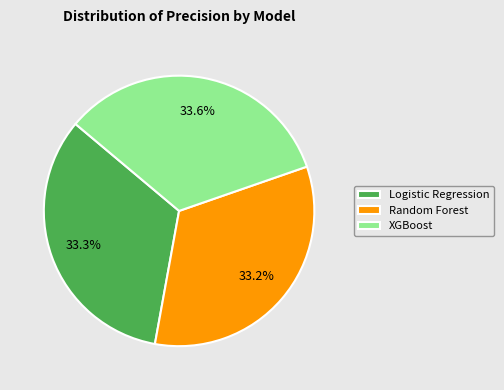

How many slices are in this pie chart?

3